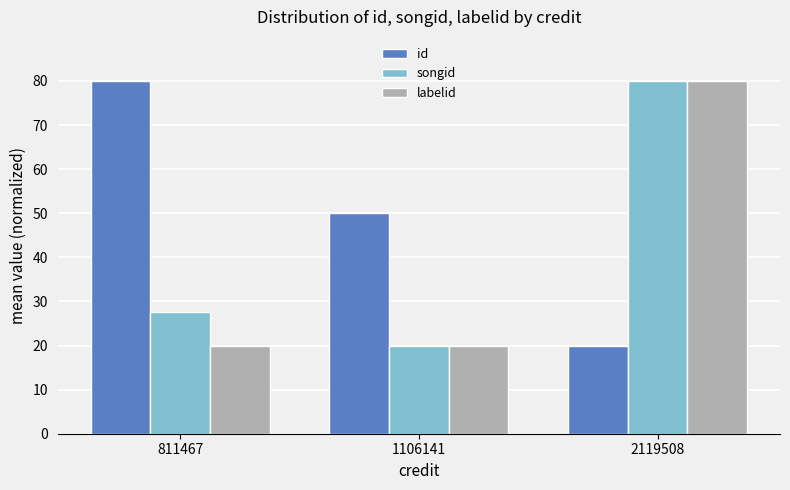

What is the sum of the songid values at 2119508 and 1106141?

100.0